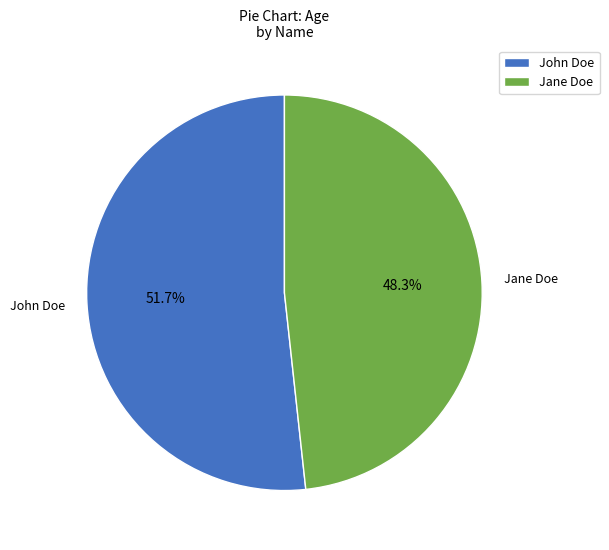

What is the smallest slice in the pie chart?

Jane Doe